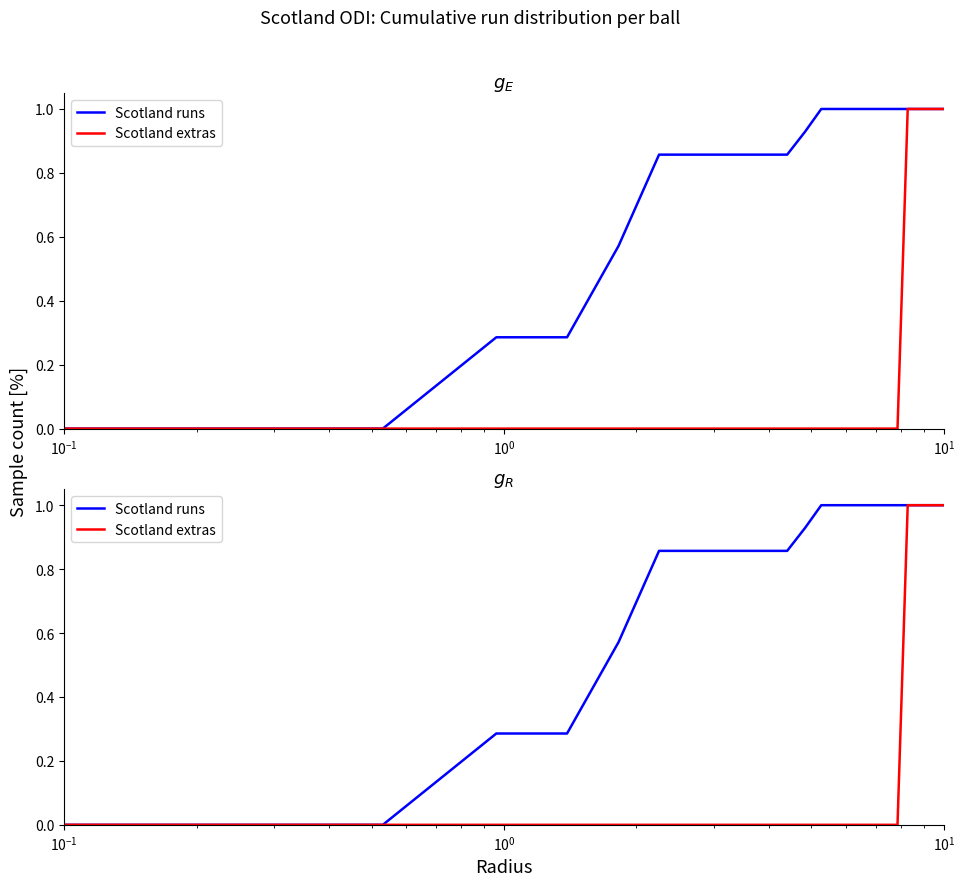

True or false: Scotland extras has more than 2 points higher than both neighbors.

False